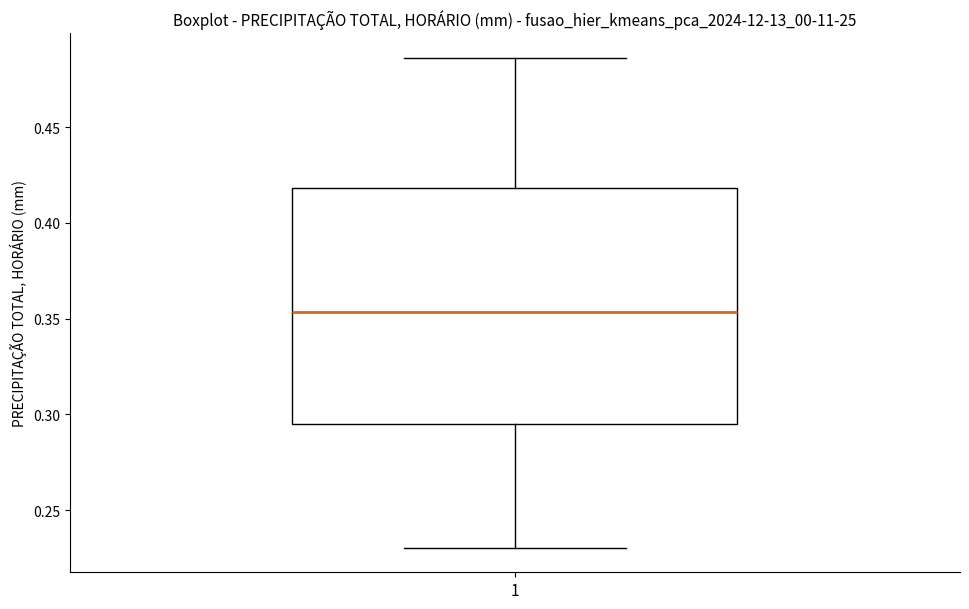

Where does the lower whisker of the box at x = 1 end on the y-axis? The values are not printed on the chart, so give them approximately, as read against the axis.

0.230